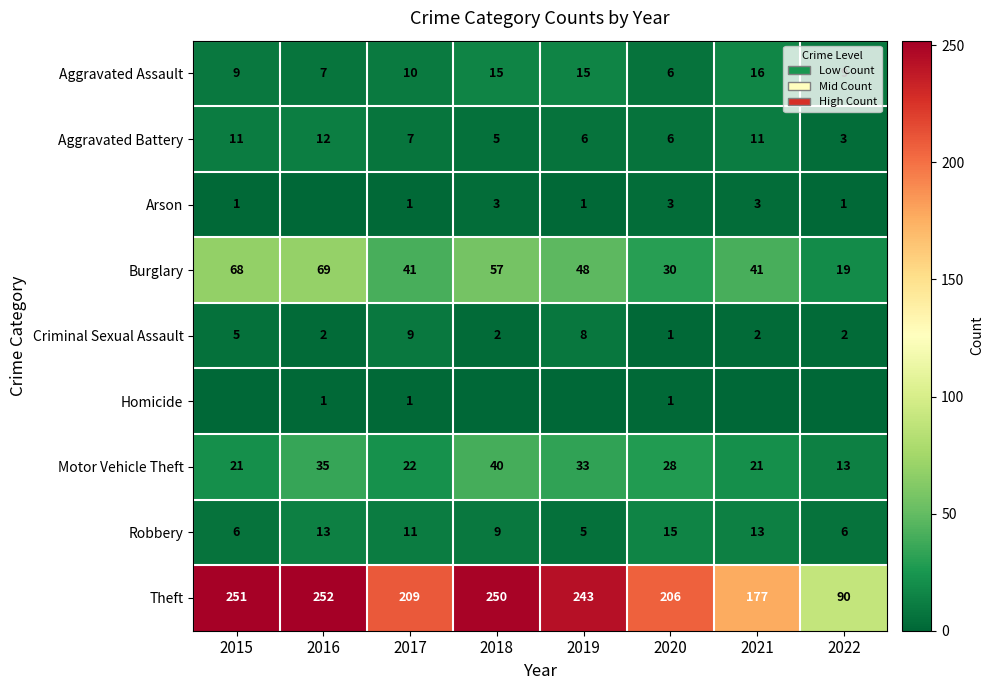

Which category has the highest value in the Aggravated Battery series?

2016